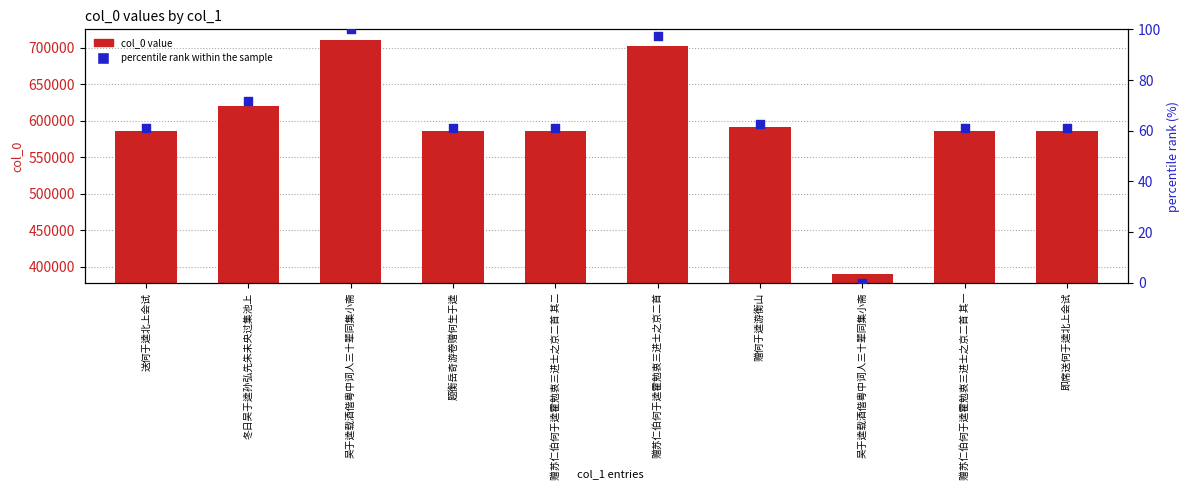

What is the total value across all series at 赠苏仁伯何于逵霍勉衷三进士之京二首 其一?

585870.1